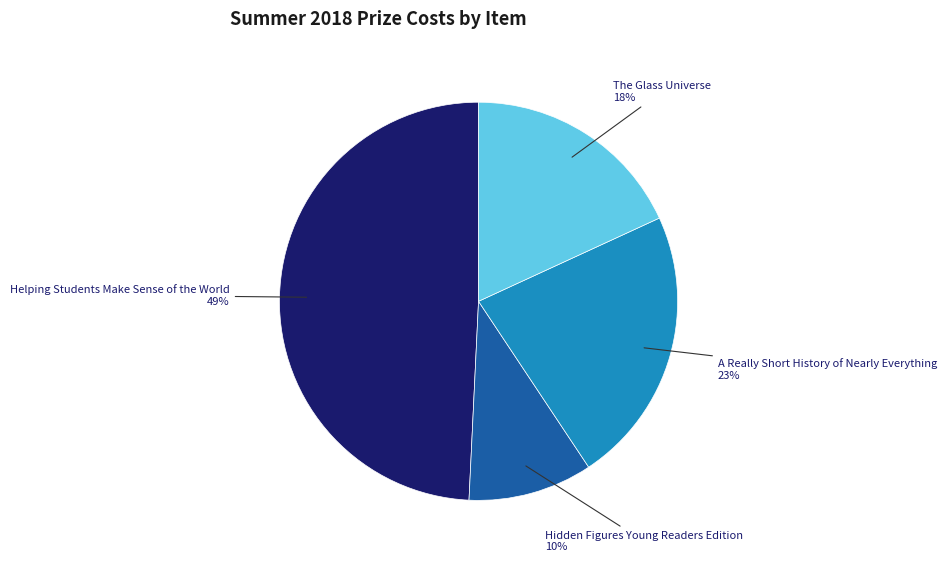

Does The Glass Universe represent more than half of the total?

No